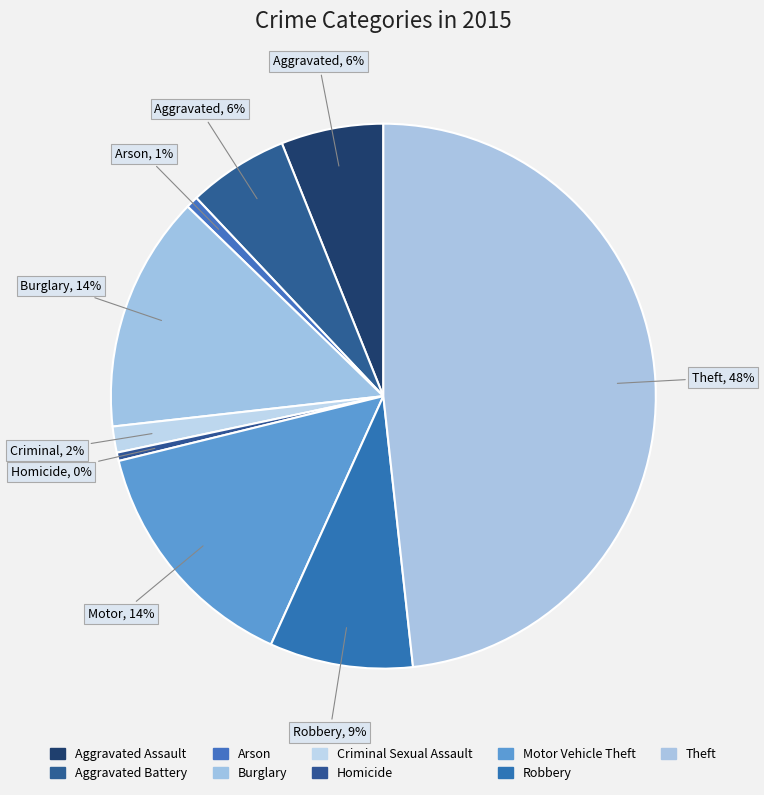

To the nearest percent, what is the combined percentage of Burglary and Robbery?

23%